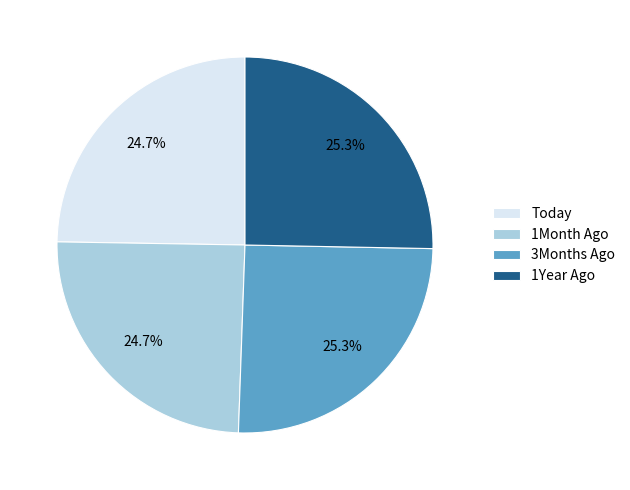

To the nearest percent, what is the combined percentage of 3Months Ago and 1Year Ago?

51%